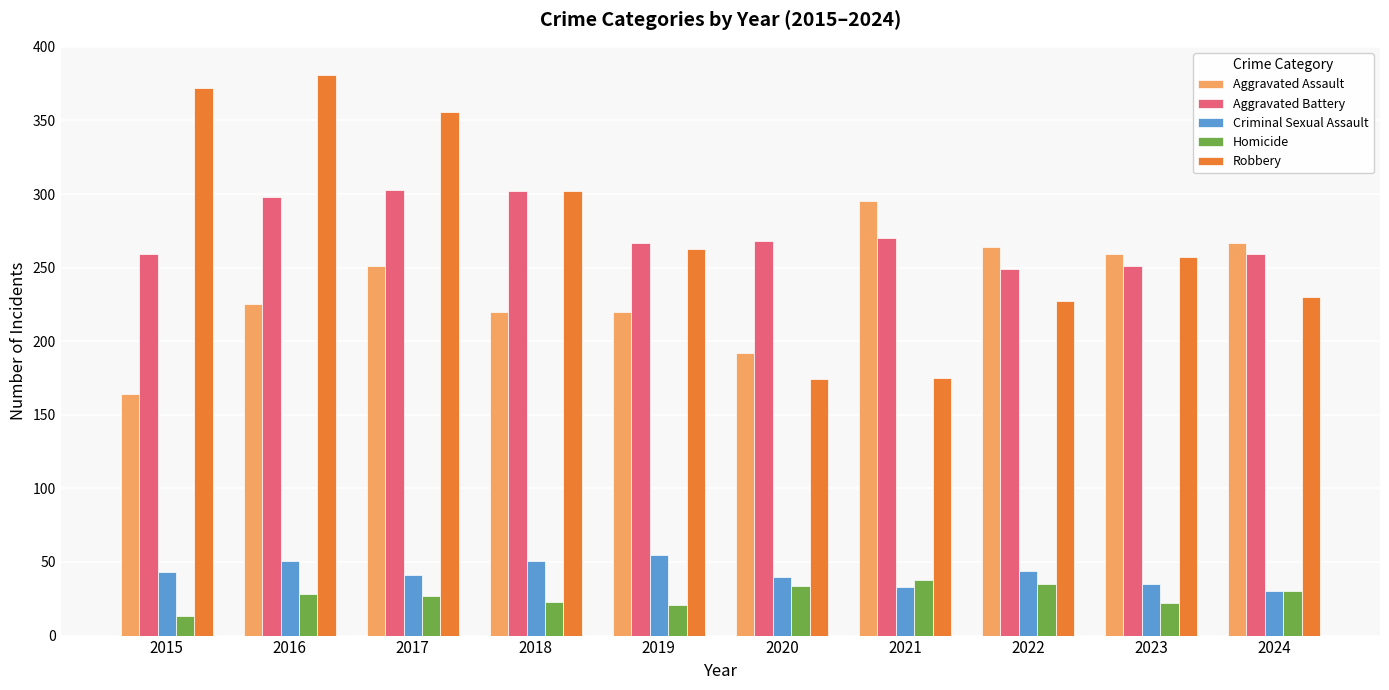

How many distinct data groups are displayed?

5